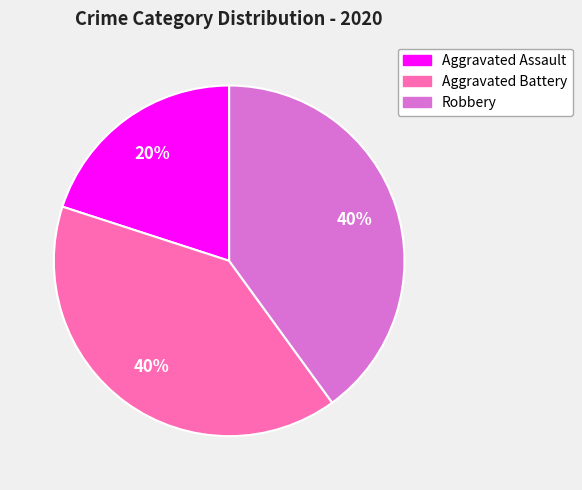

Do Robbery and Aggravated Battery together represent more than half of the pie?

Yes